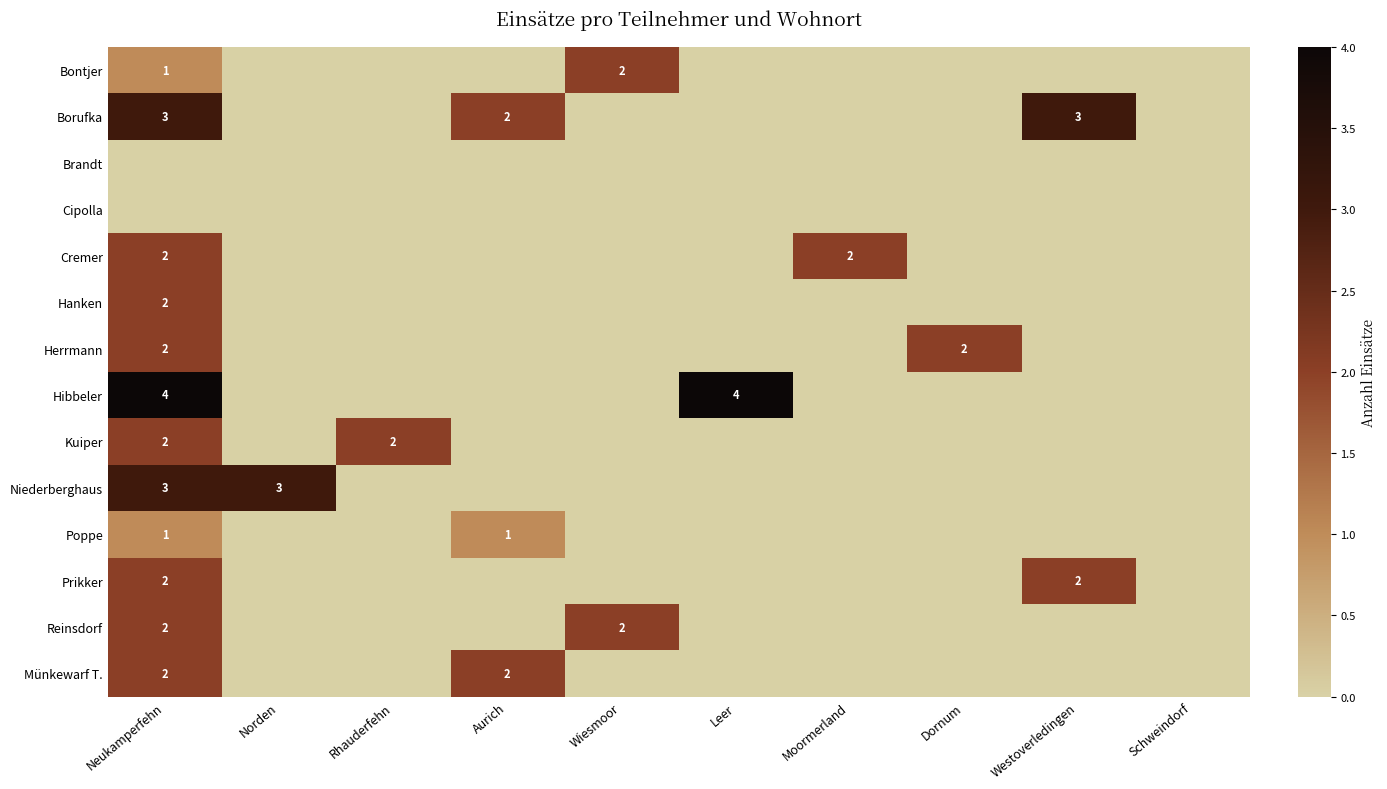

What is the greatest value displayed?

4